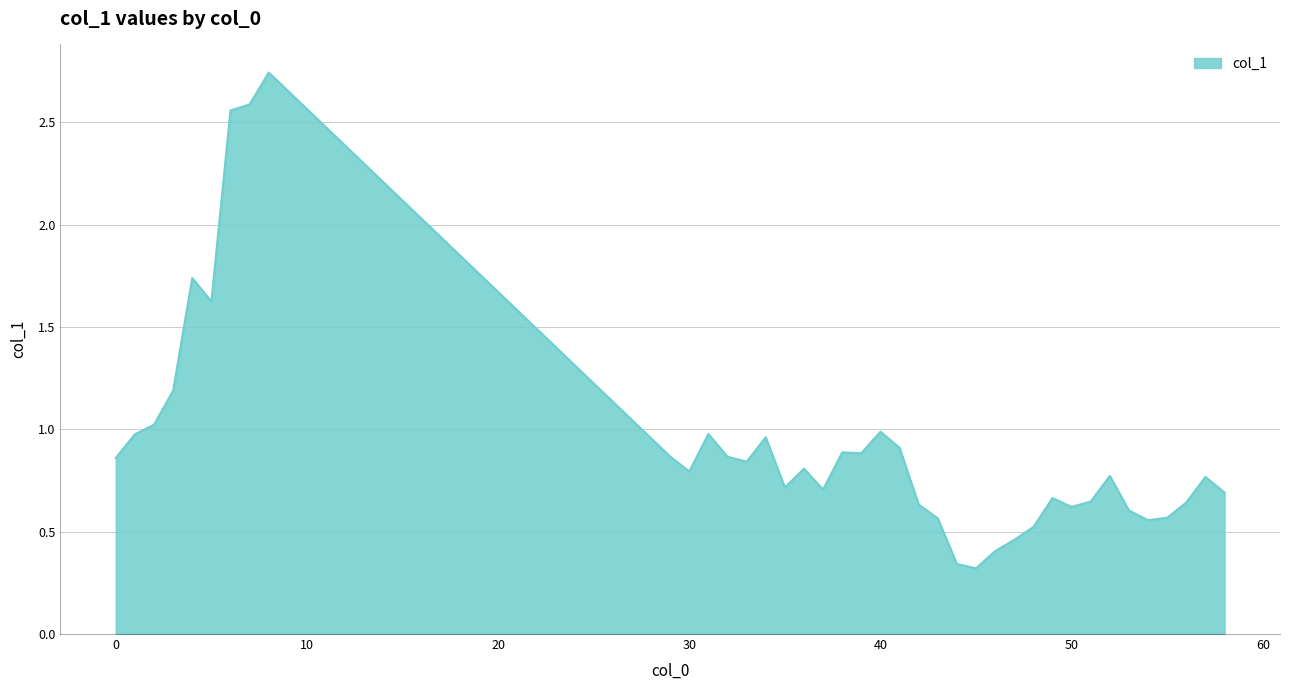

What is the difference between the maximum and minimum values?

2.4